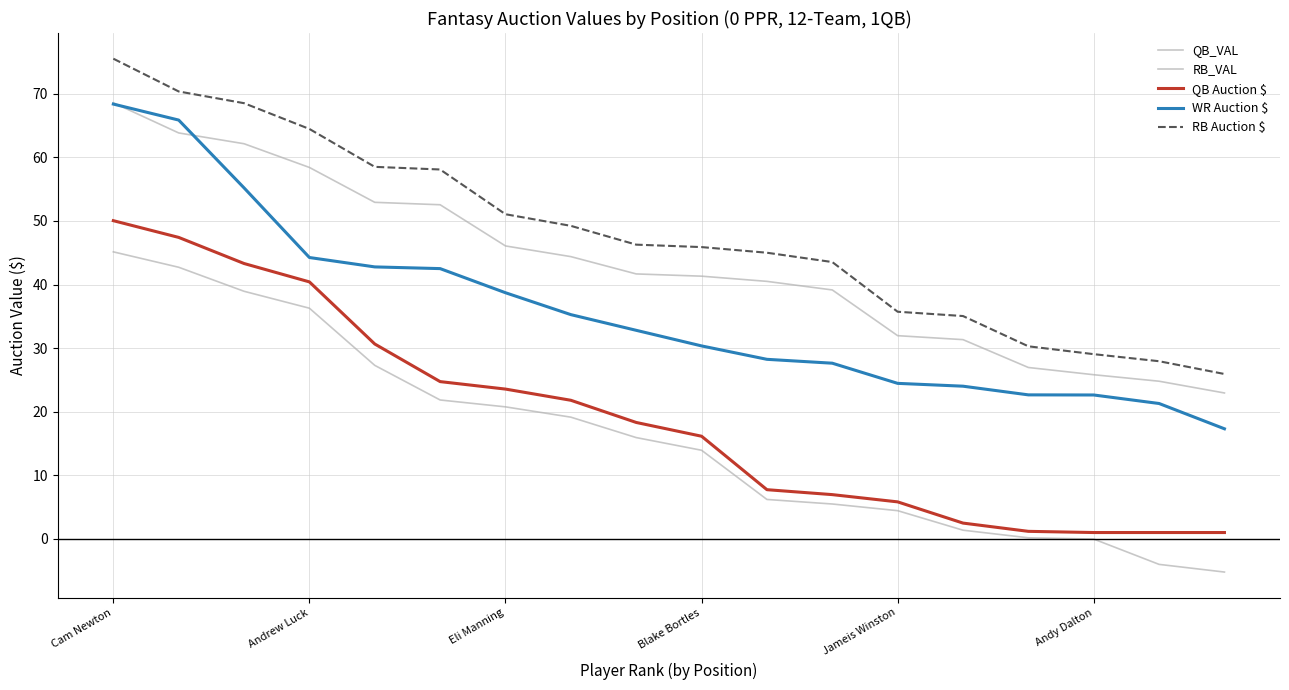

True or false: RB_VAL has more than 2 points higher than both neighbors.

False